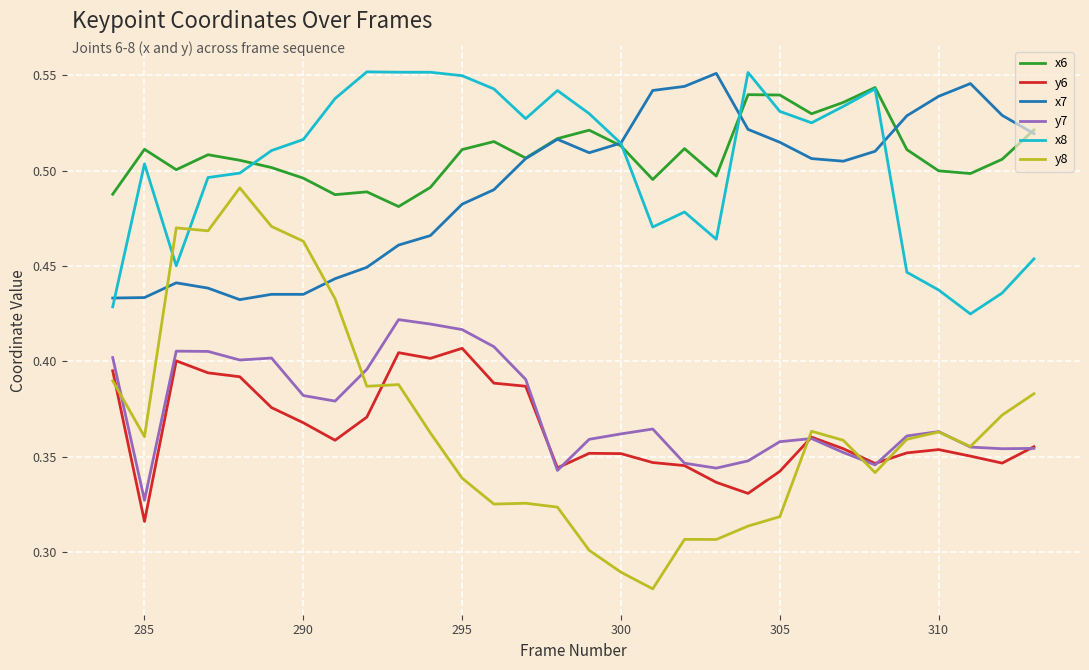

True or false: x8 and y6 intersect in this chart.

False